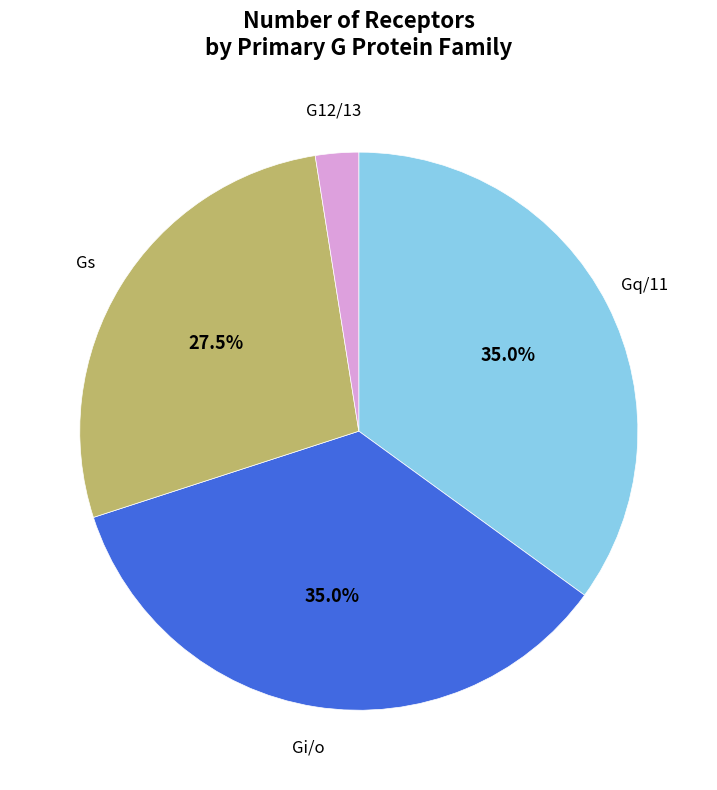

Does any single category account for the majority?

No